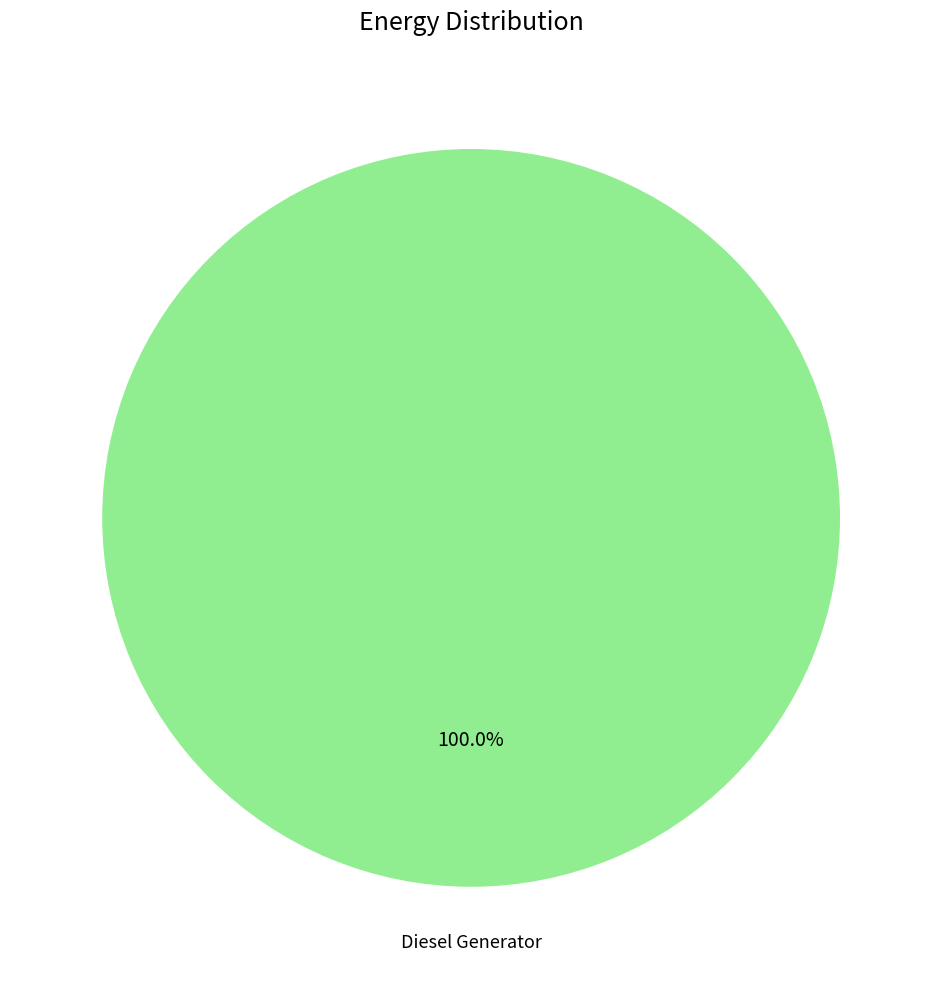

How many segments does this pie chart have?

1